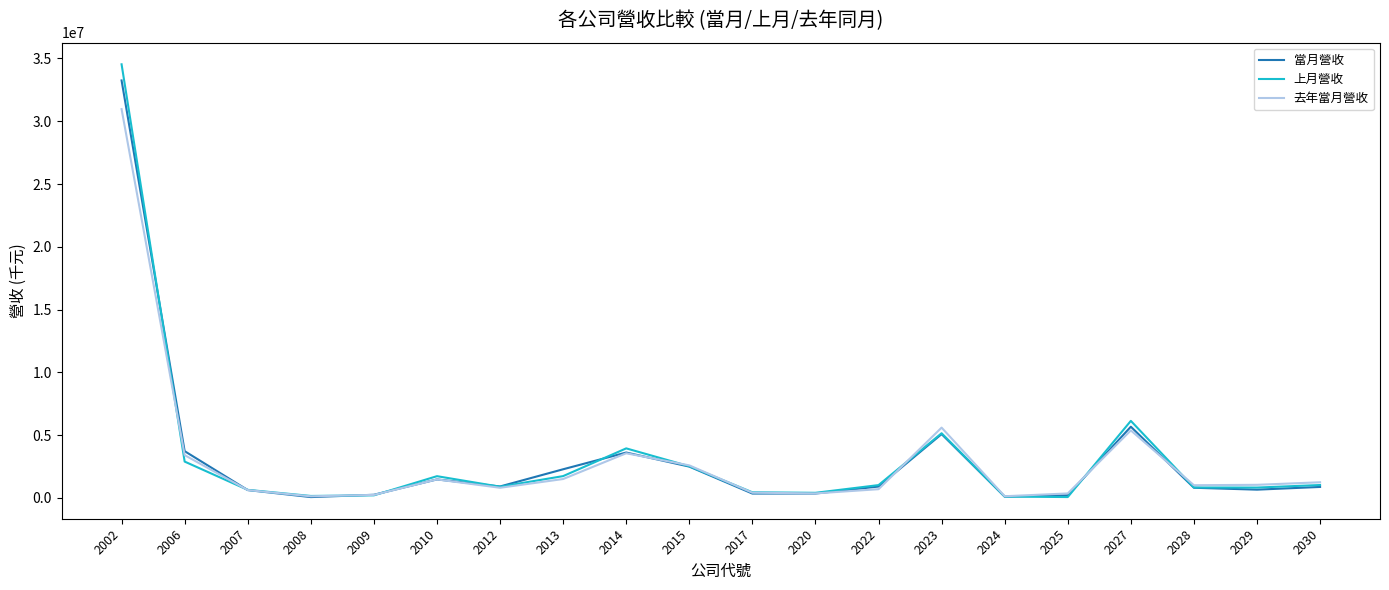

What is the sum of the 當月營收 values at 2002 and 2008?

33317368